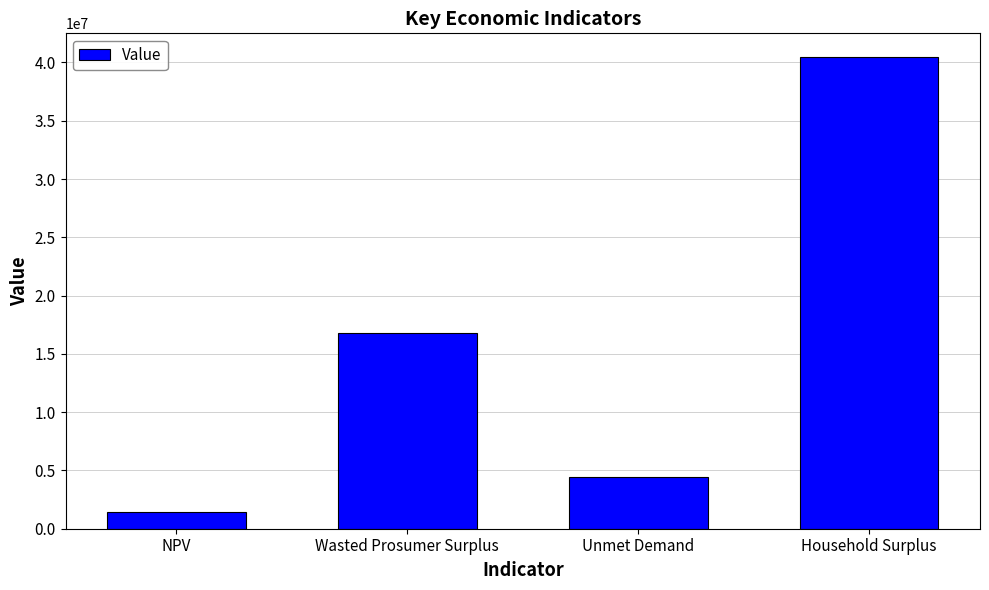

At which category does the chart reach its peak across all series?

Household Surplus